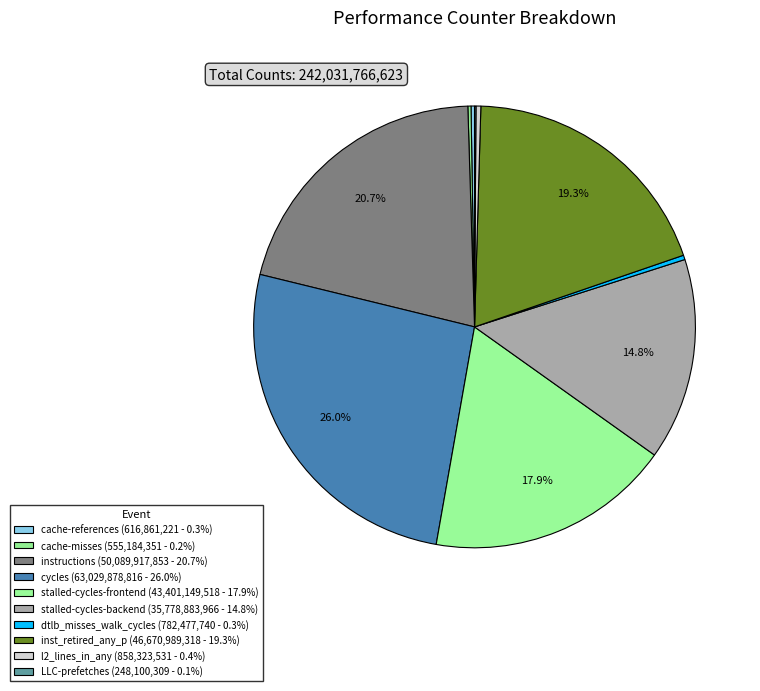

Which slice is the largest?

cycles